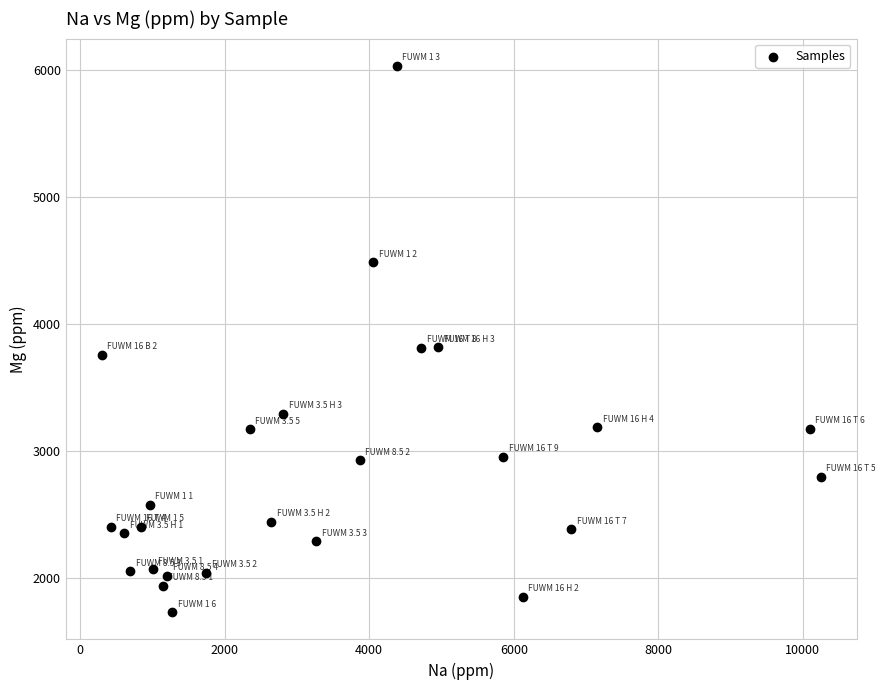

What is the range of X values (max minus min)?

9946.1